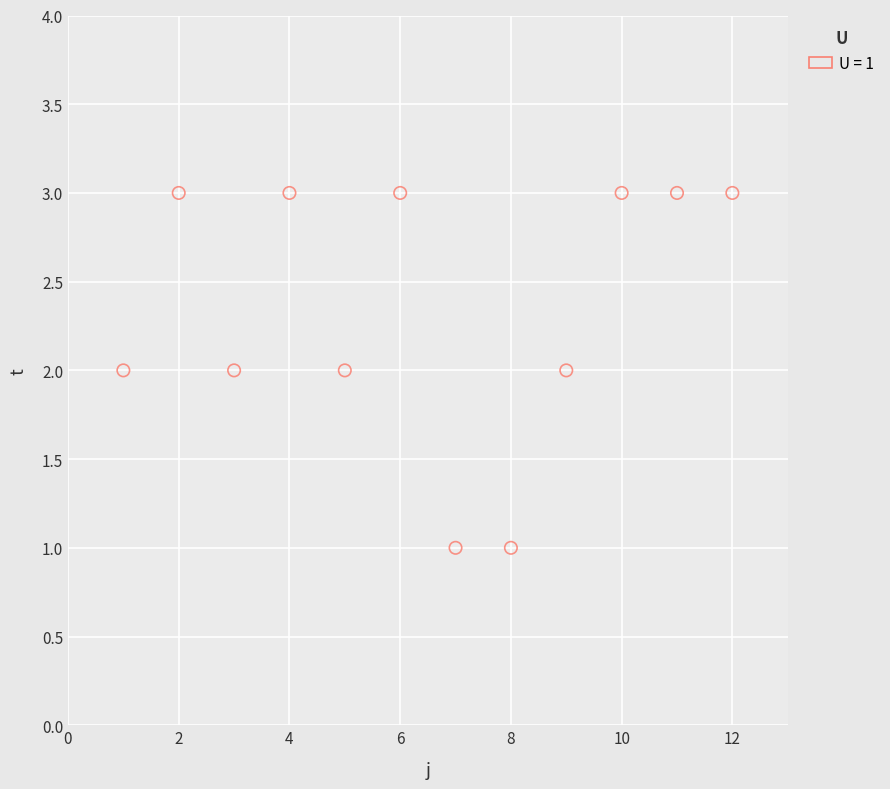

What is the range of X values (max minus min)?

11